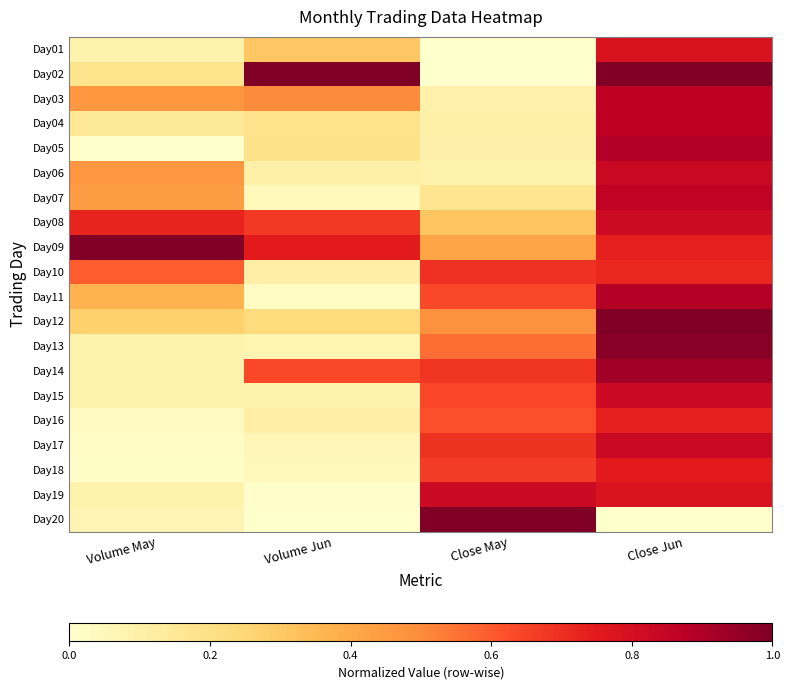

What is the greatest value displayed?

1.0